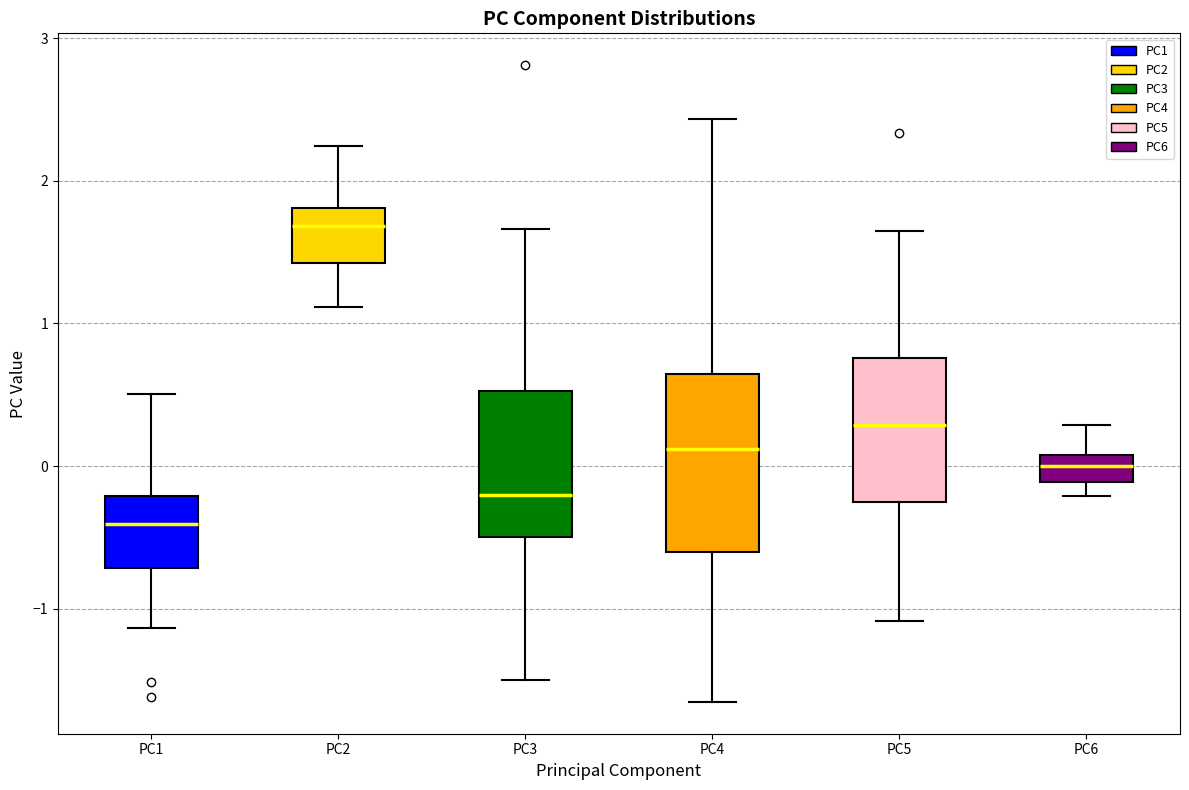

Where does the lower whisker of the box for PC1 end on the y-axis? The values are not printed on the chart, so give them approximately, as read against the axis.

-1.1